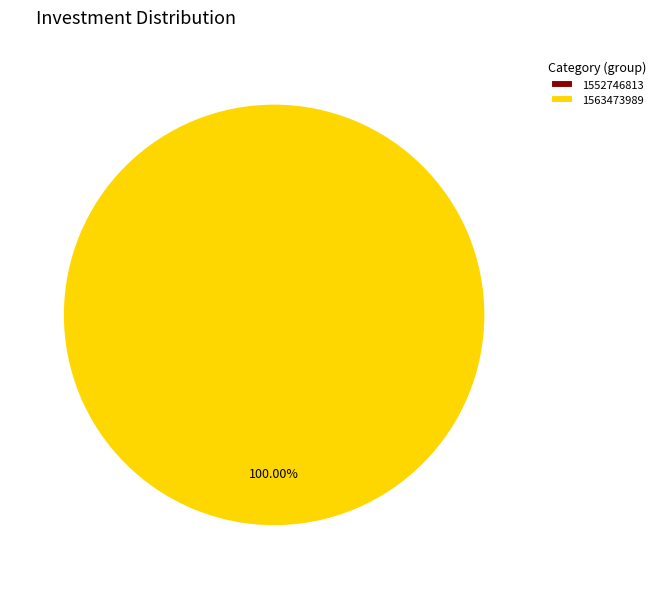

What is the smallest slice in the pie chart?

1552746813